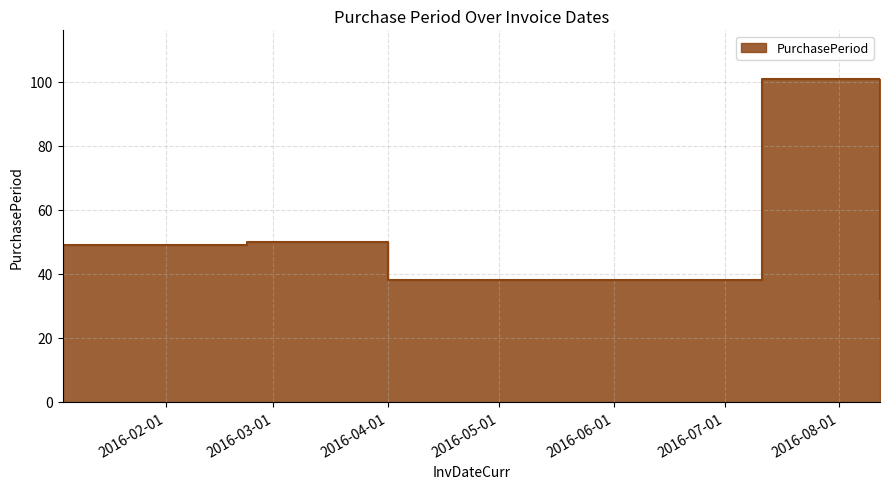

Reading right to left, extract all data points from this chart.

32	101	38	50	49